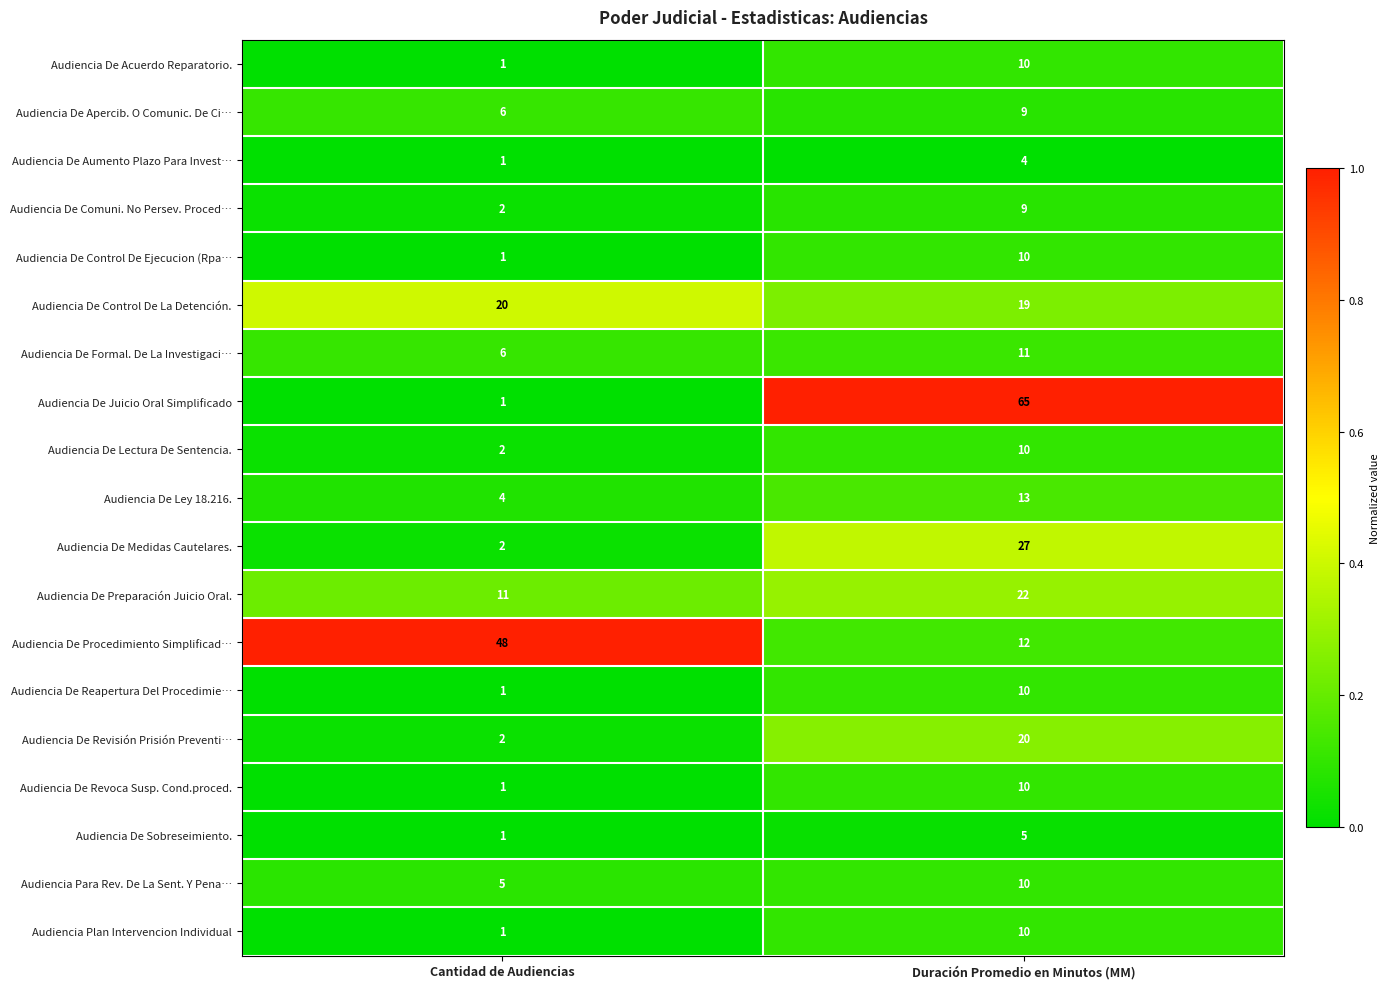

How many data points in Audiencia Para Rev. De La Sent. Y Pena… are less than 10?

1